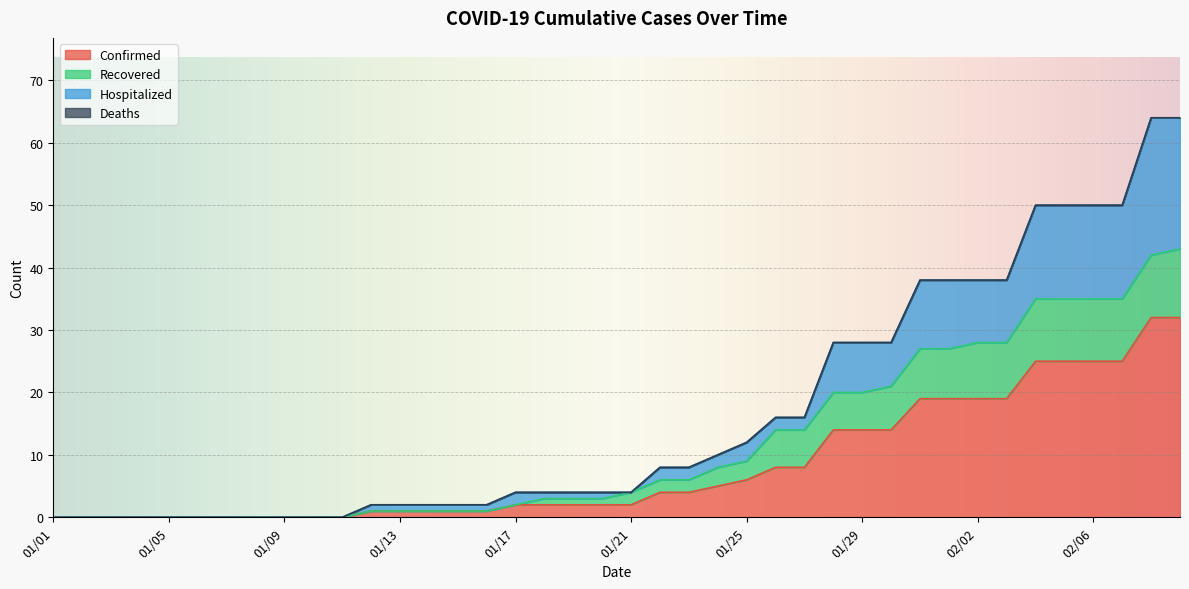

What is the label of the 32nd point from the right?

01/09